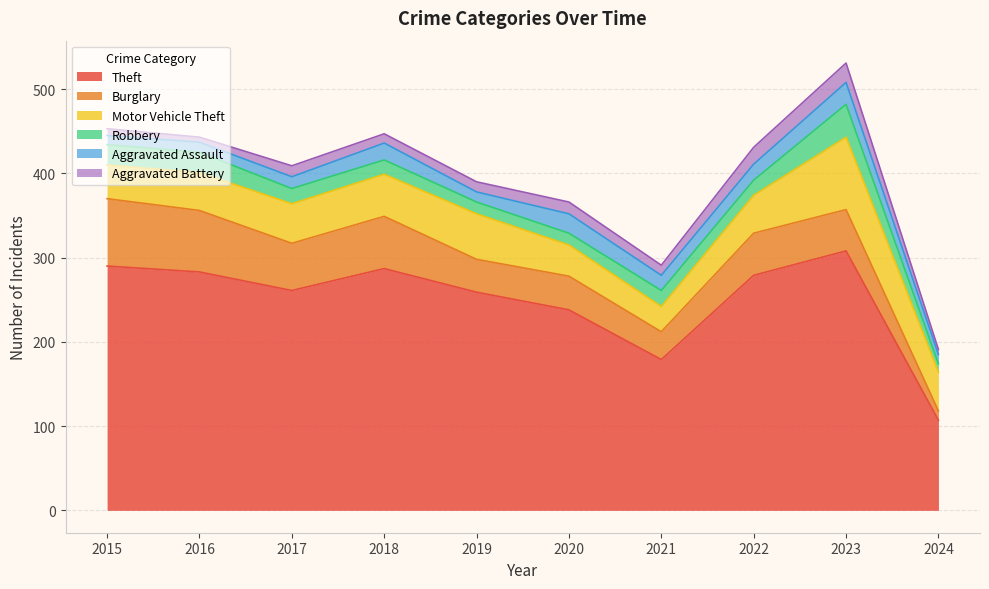

What is the average value of the Aggravated Battery series?

12